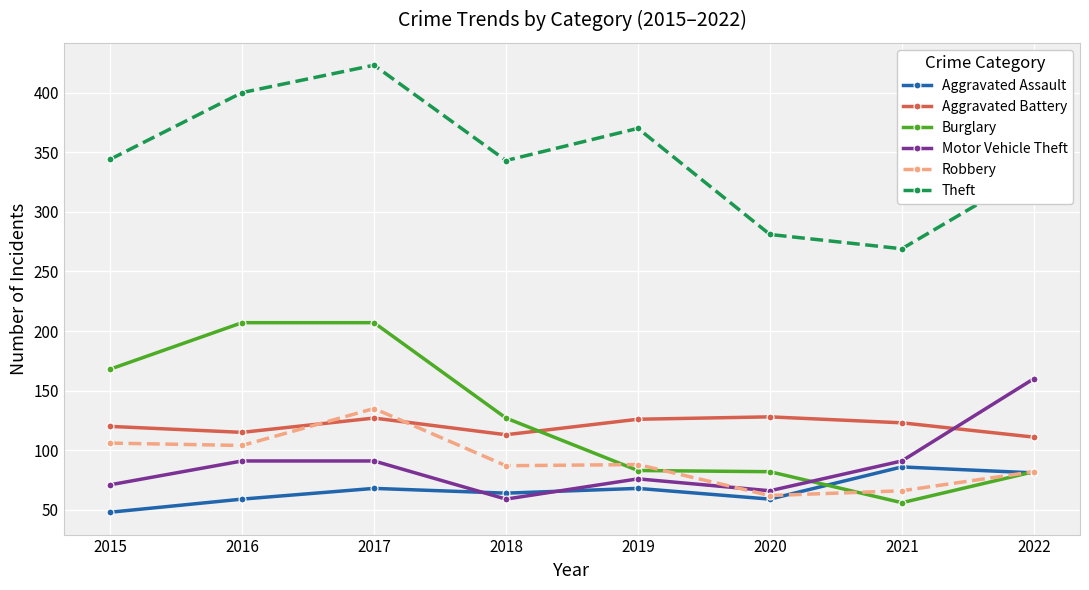

How many lines are shown in the chart?

6